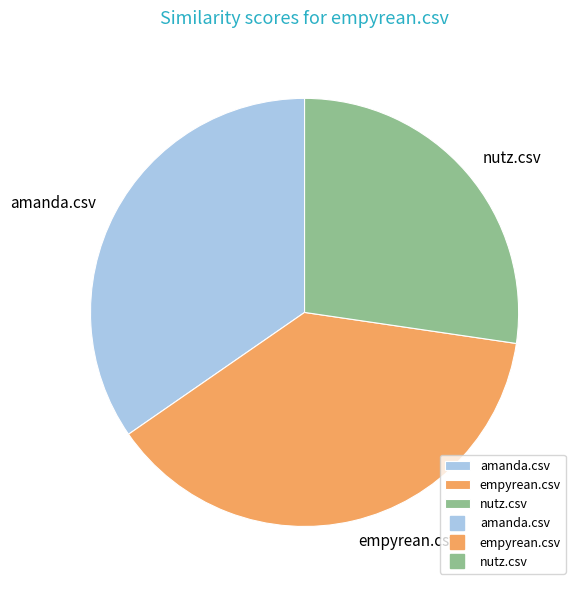

Which has a higher value, empyrean.csv or nutz.csv?

empyrean.csv